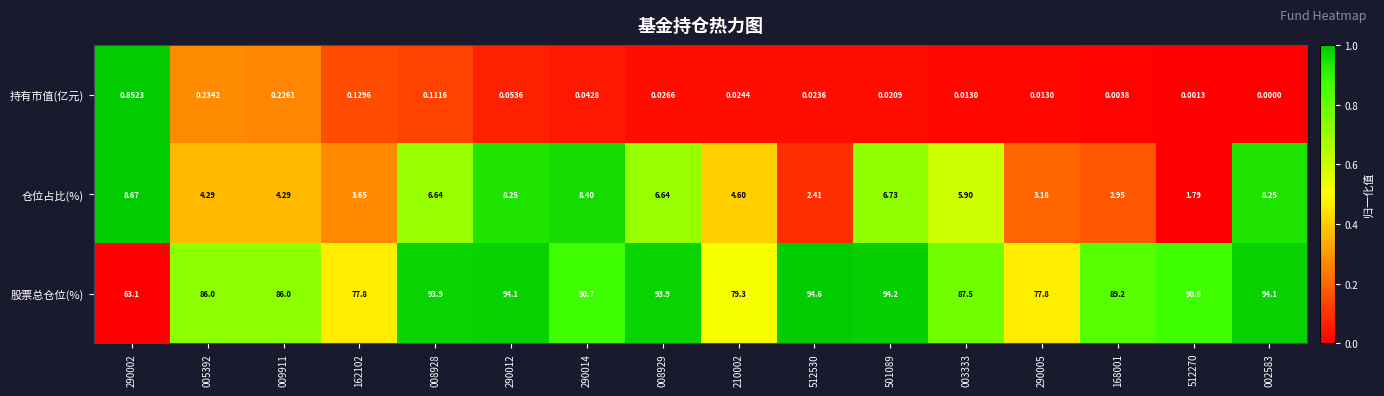

How many series are shown in this chart?

3